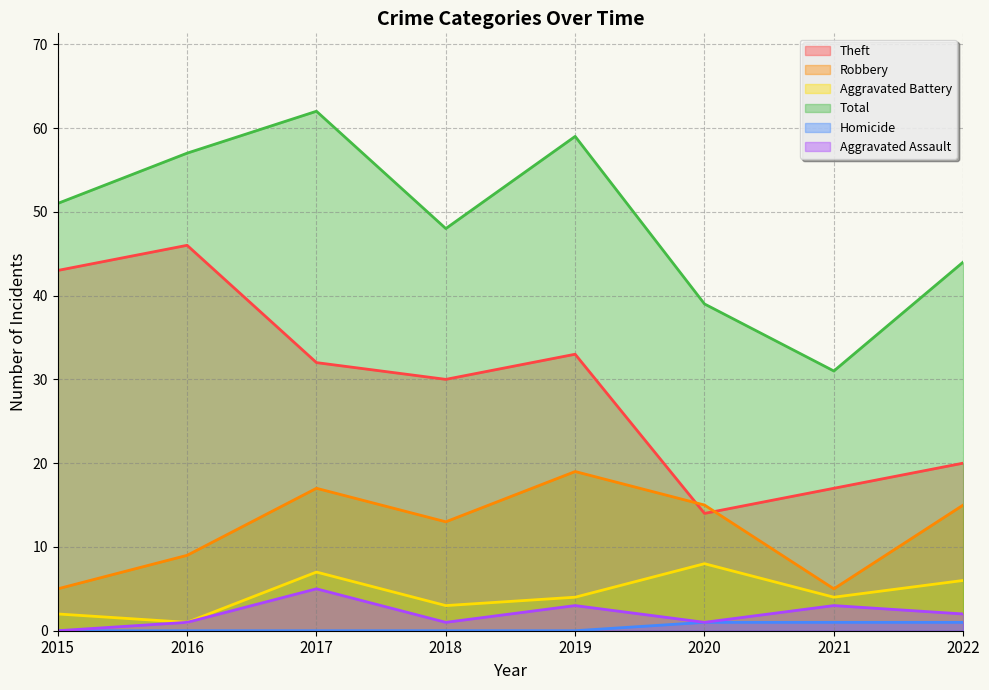

Is the value of Robbery at 2020 greater than the value of Aggravated Battery at 2021?

Yes